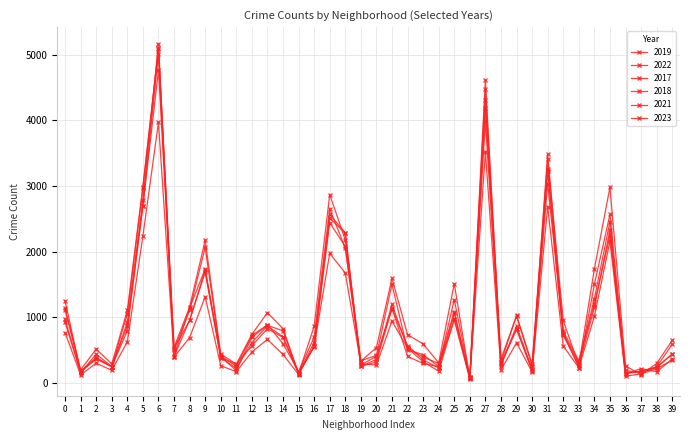

Does the chart have visible grid lines?

Yes